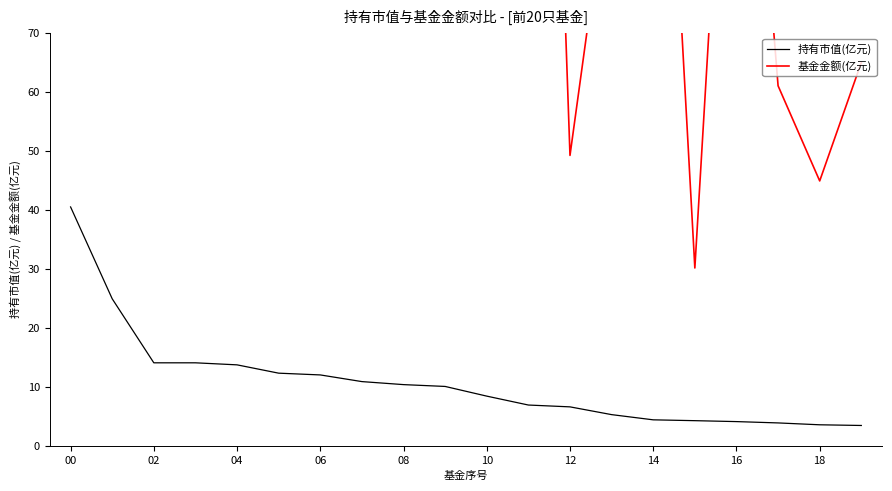

What is the highest value of the 持有市值(亿元) series?

40.5